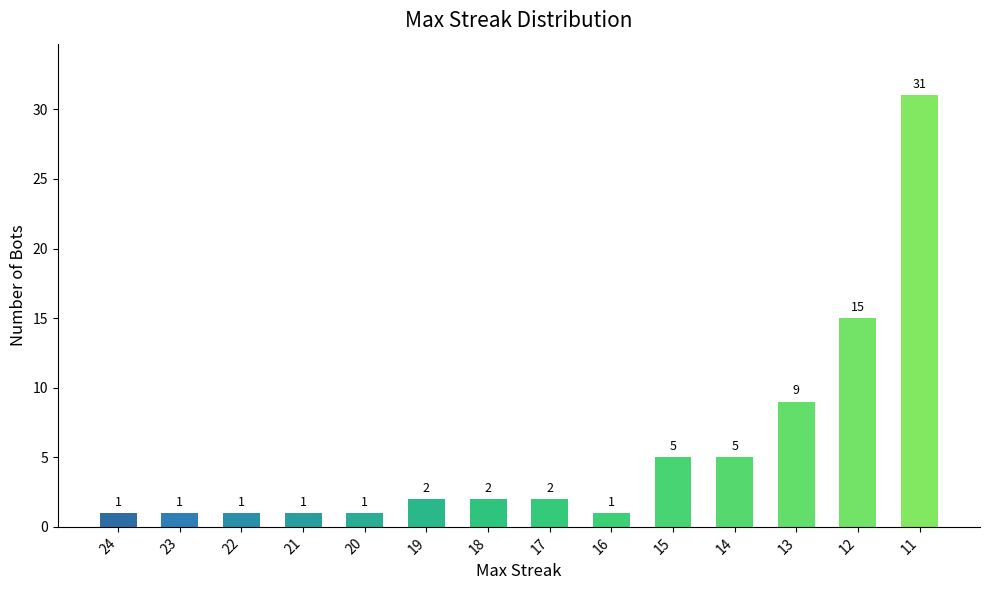

Where is the data nearest to the value 16?

12